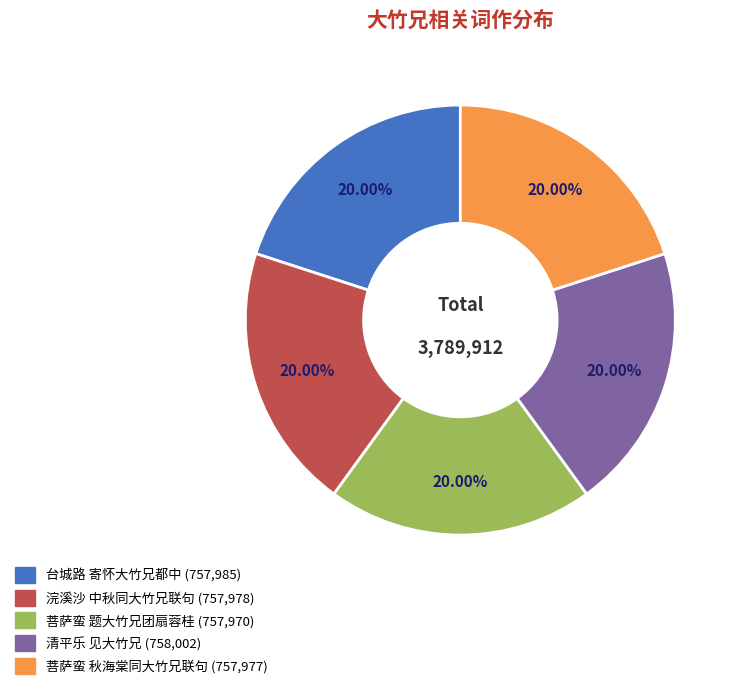

Do 菩萨蛮 秋海棠同大竹兄联句 and 浣溪沙 中秋同大竹兄联句 together represent more than half of the pie?

No